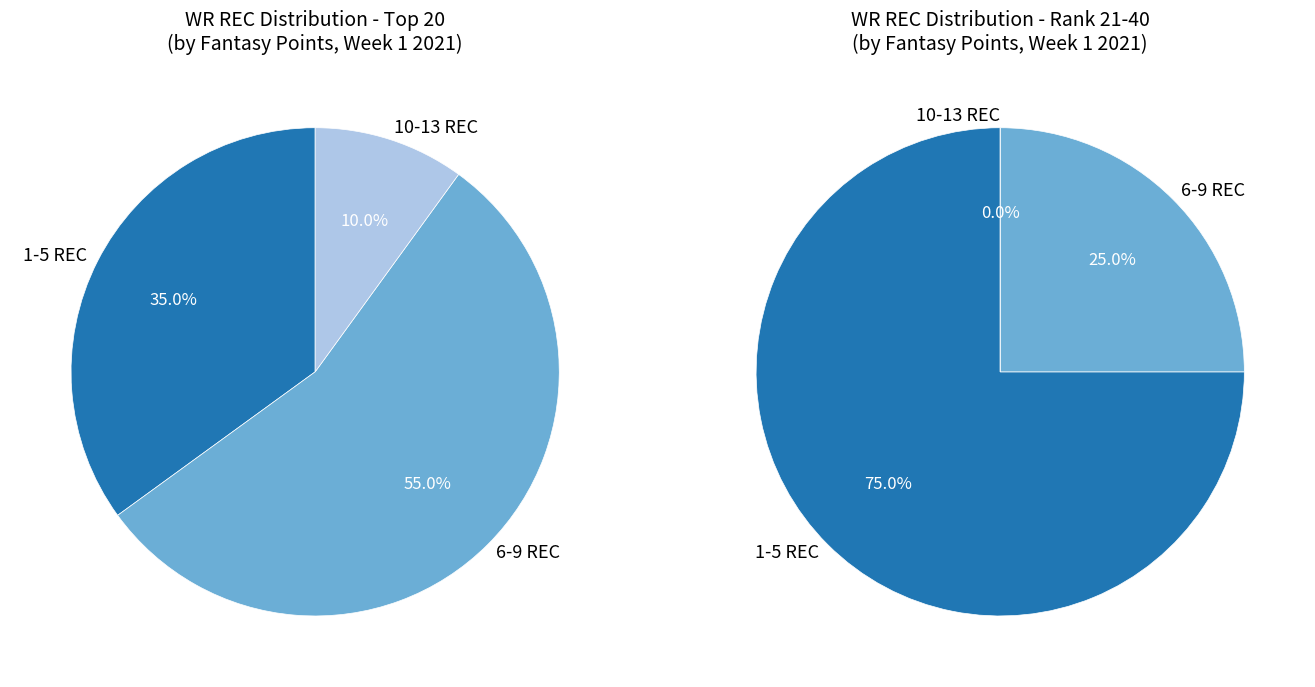

How many slices are in this pie chart?

5